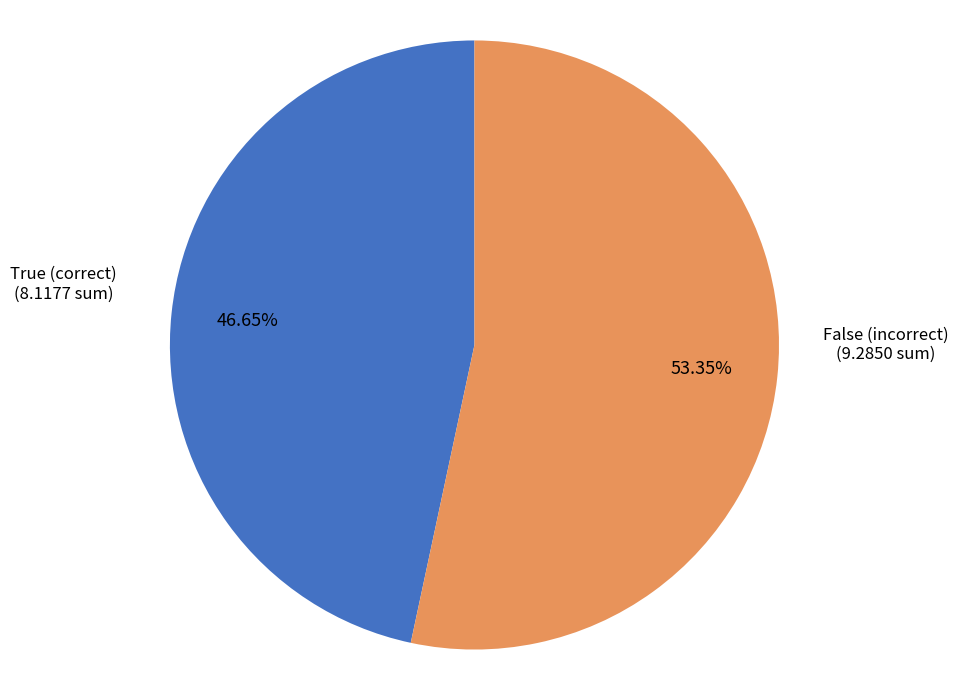

Count the number of slices in the pie.

2